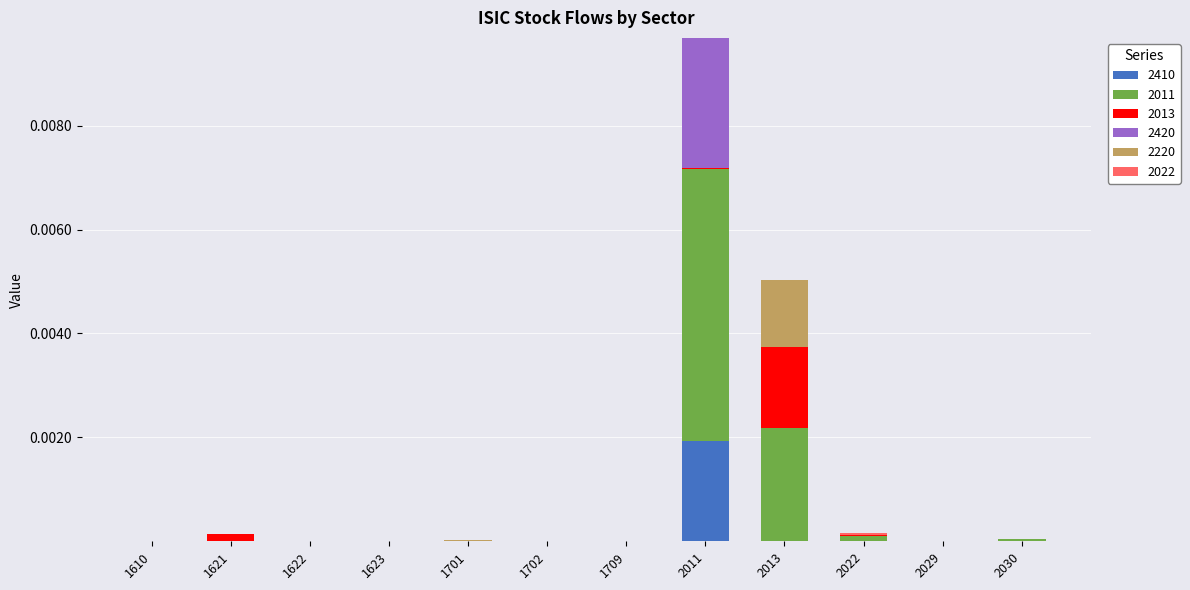

Which category has the highest value in the 2410 series?

2011